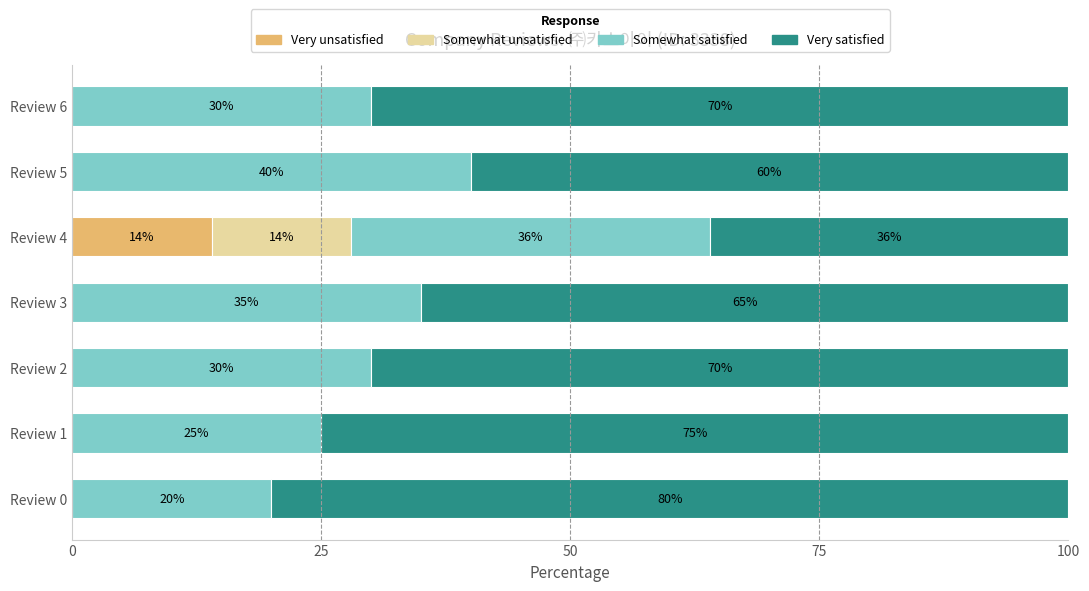

What is the highest value of the Very unsatisfied series?

14.0